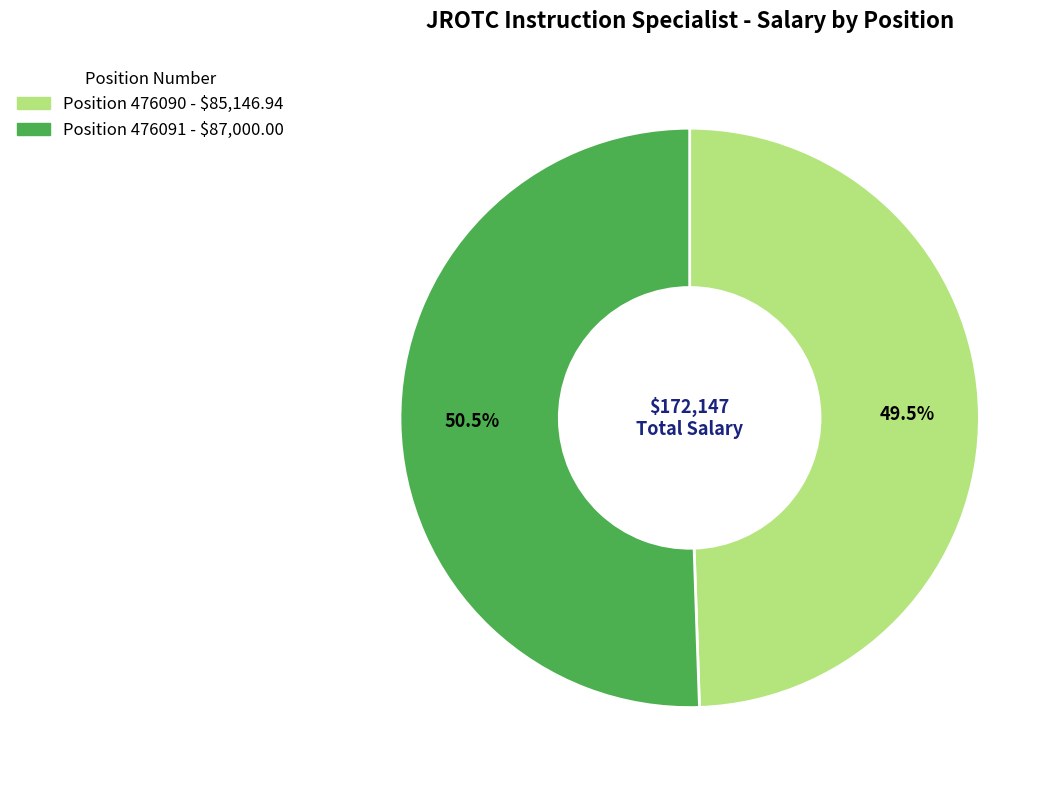

Is there a majority slice in this chart?

Yes